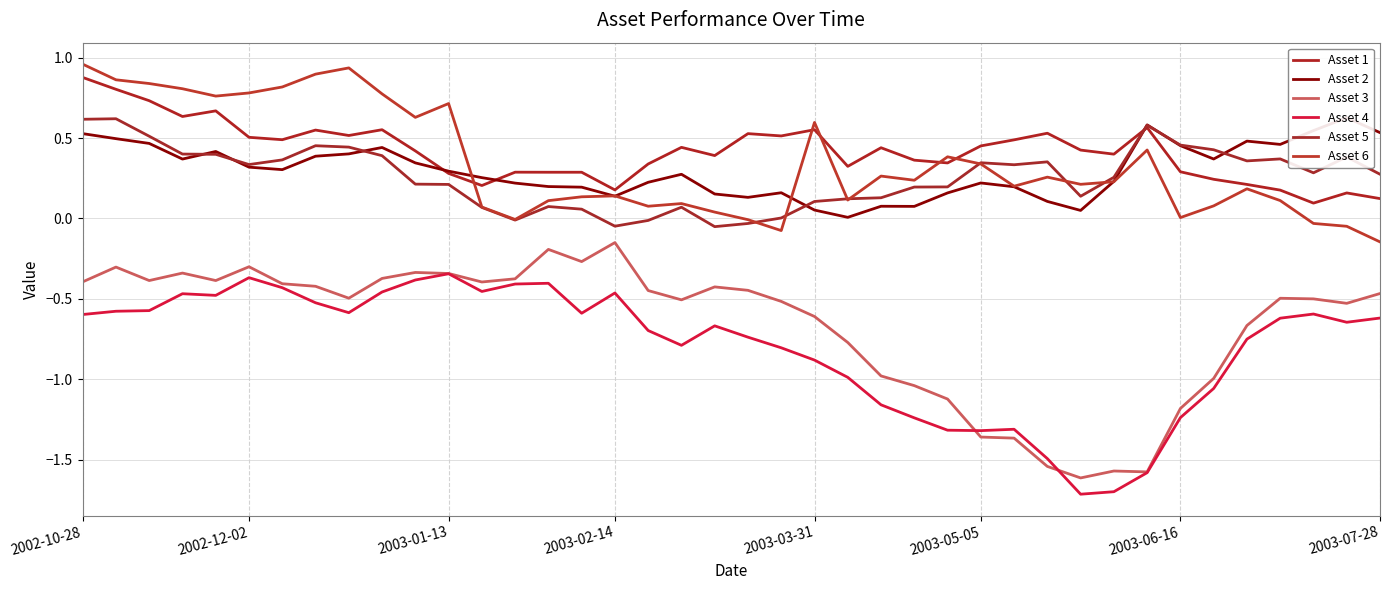

What are all the series names shown in the legend?

Asset 1, Asset 2, Asset 3, Asset 4, Asset 5, Asset 6